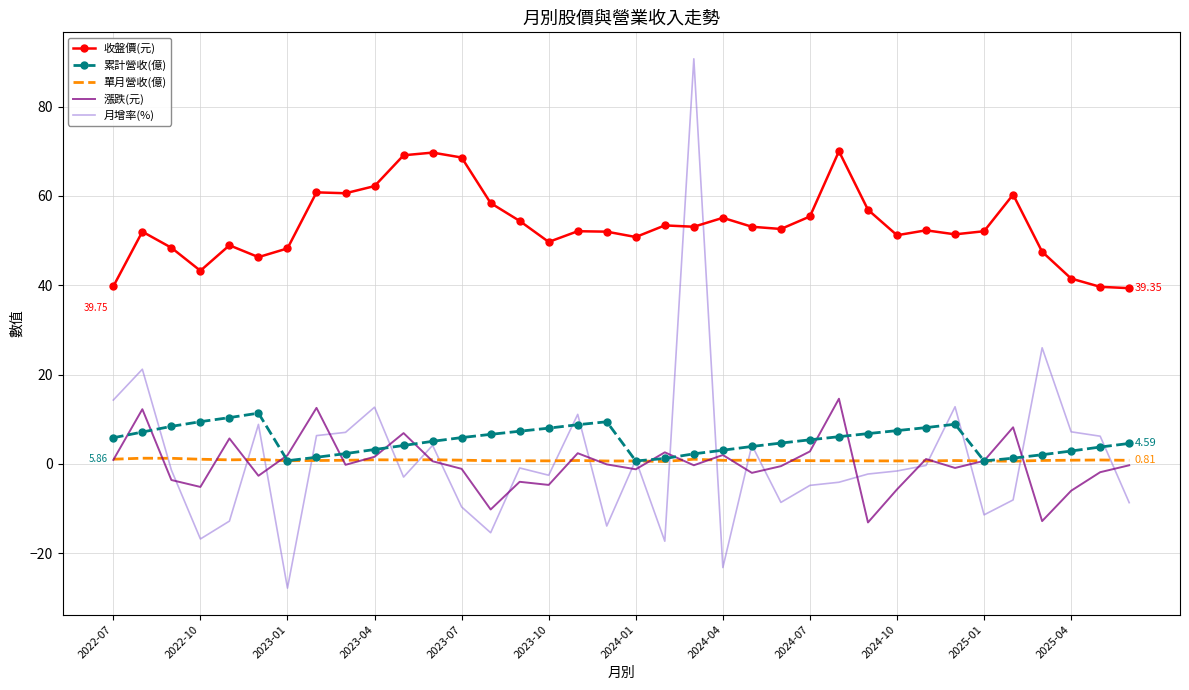

What is the highest value of the 單月營收(億) series?

1.3